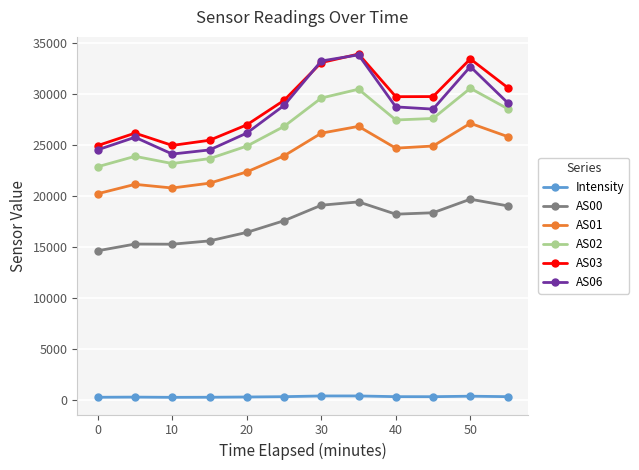

What is the highest value of the AS02 series?

30572.0